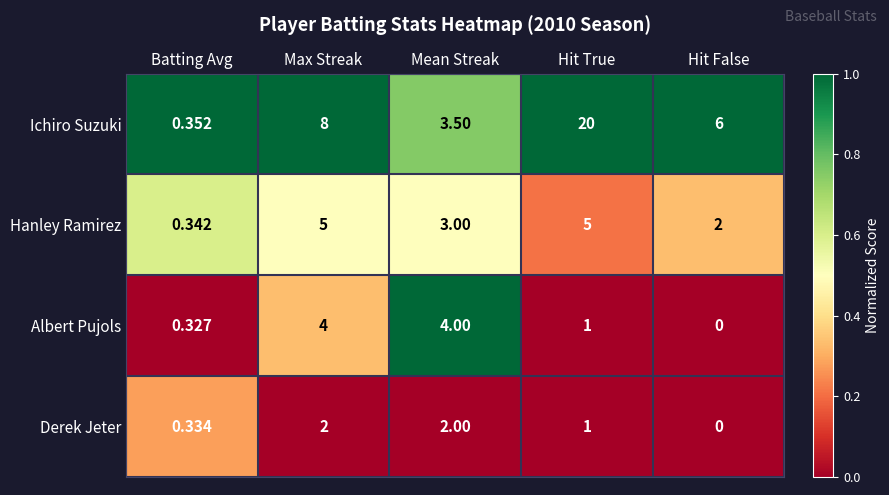

Rank the series at Max Streak from highest to lowest value.

Ichiro Suzuki, Hanley Ramirez, Albert Pujols, Derek Jeter